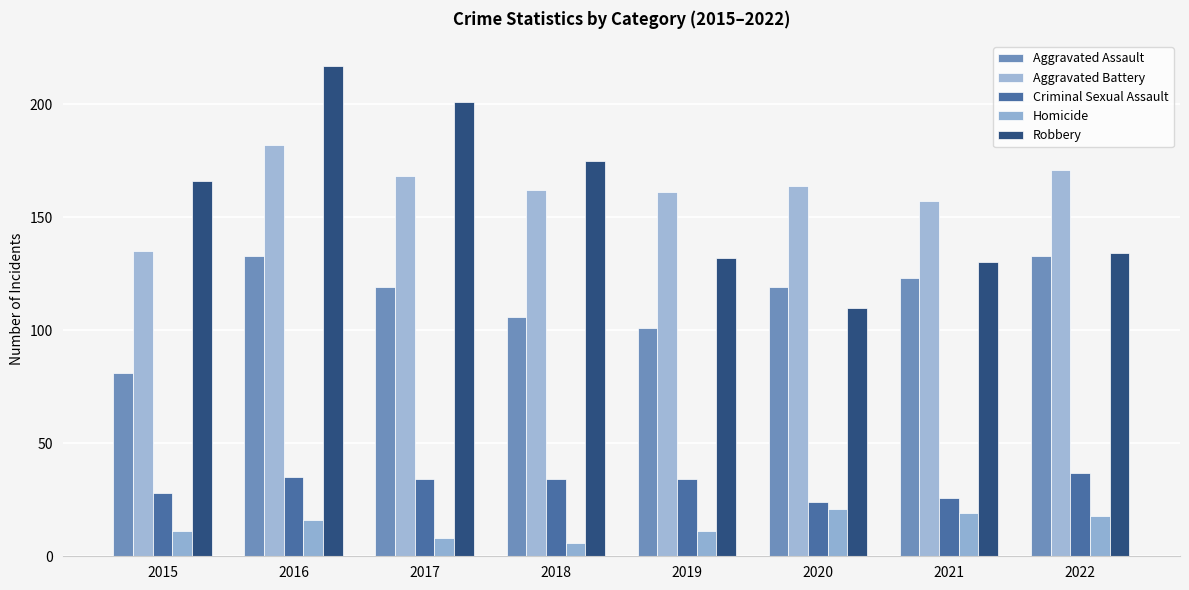

What are all the series names shown in the legend?

Aggravated Assault, Aggravated Battery, Criminal Sexual Assault, Homicide, Robbery